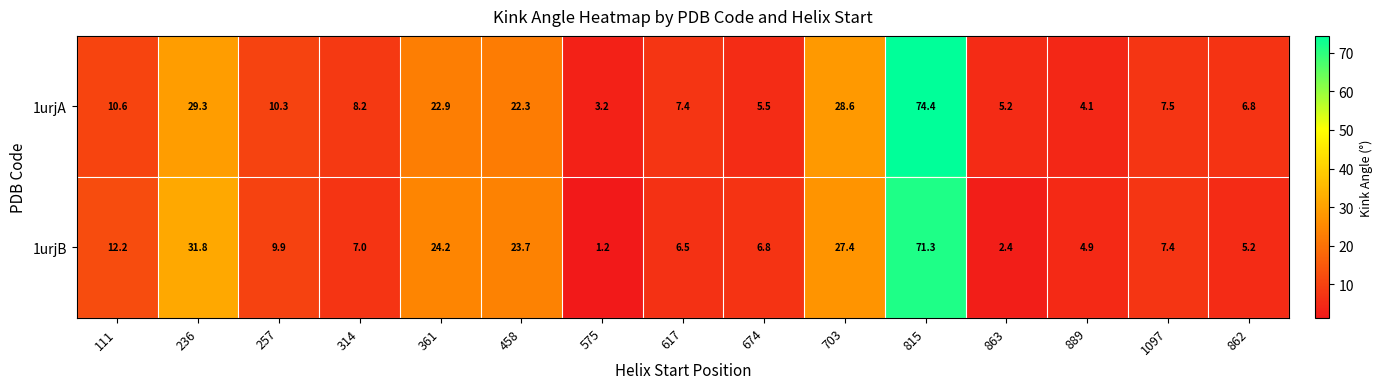

How many series are shown in this chart?

2